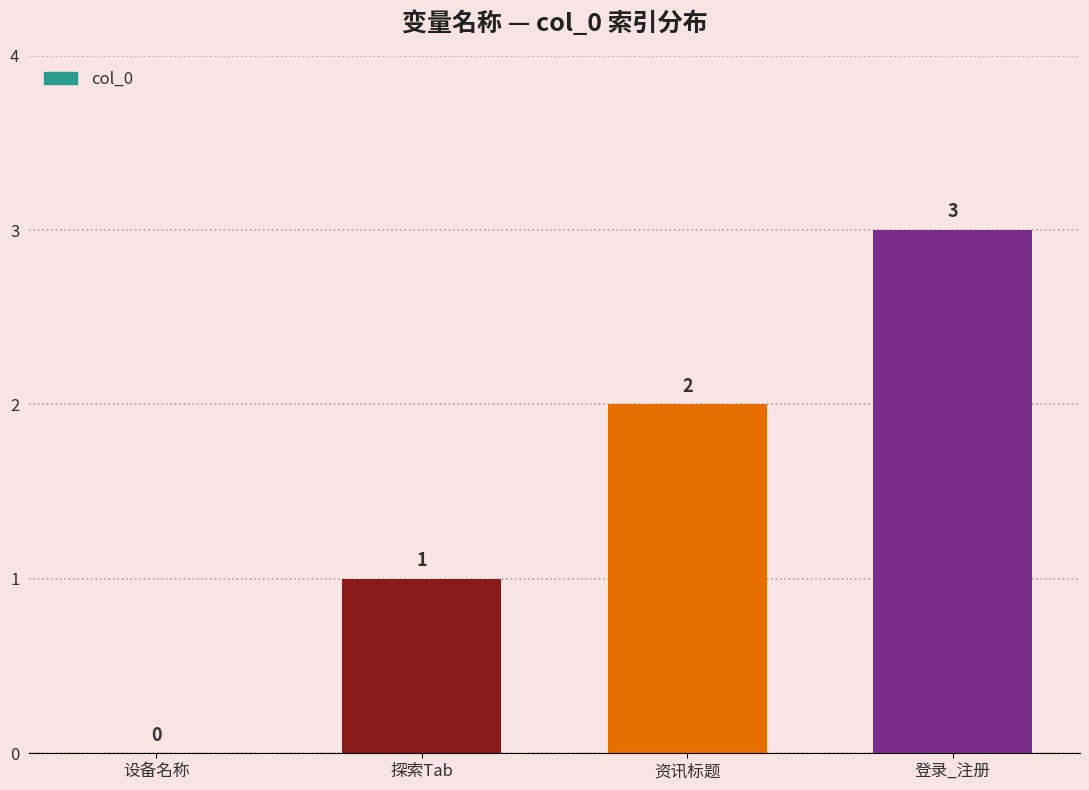

The value at 设备名称 is 0. True or false?

True